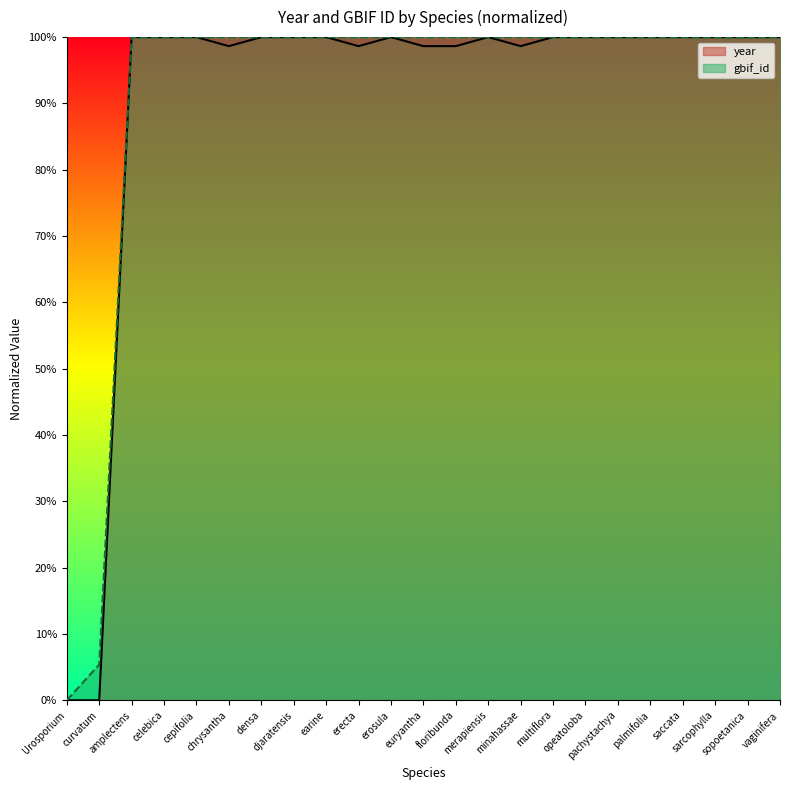

Which category has the lowest value in the gbif_id series?

Urosporium